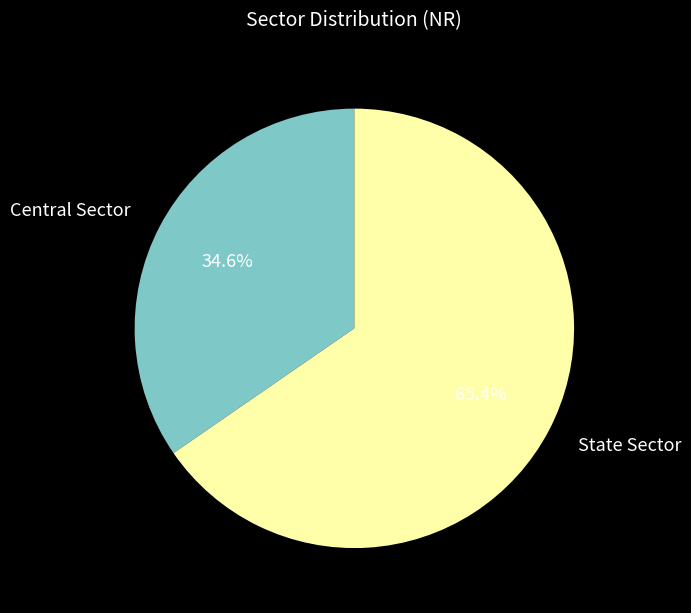

What is the ratio of the value at Central Sector to the value at State Sector?

0.5